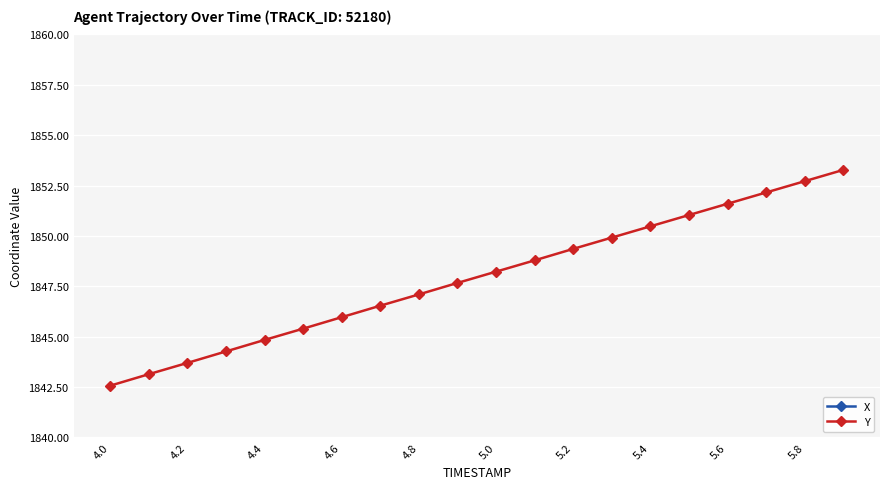

Is it true that Y equals 2919.7 at 4.0?

False